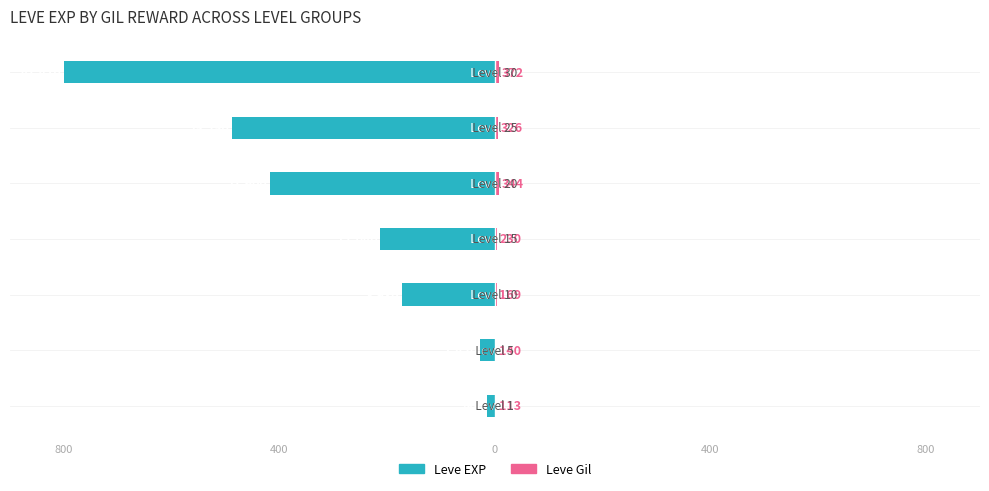

How many values in the Leve EXP series exceed -213?

3